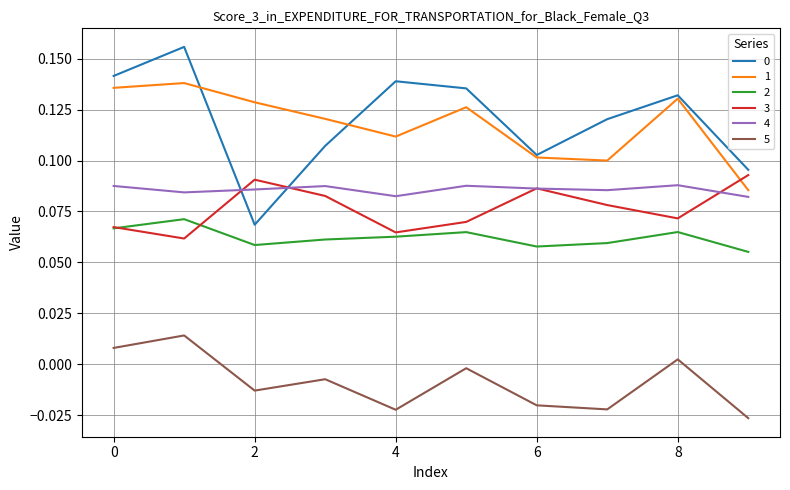

True or false: 1 and 2 intersect in this chart.

False